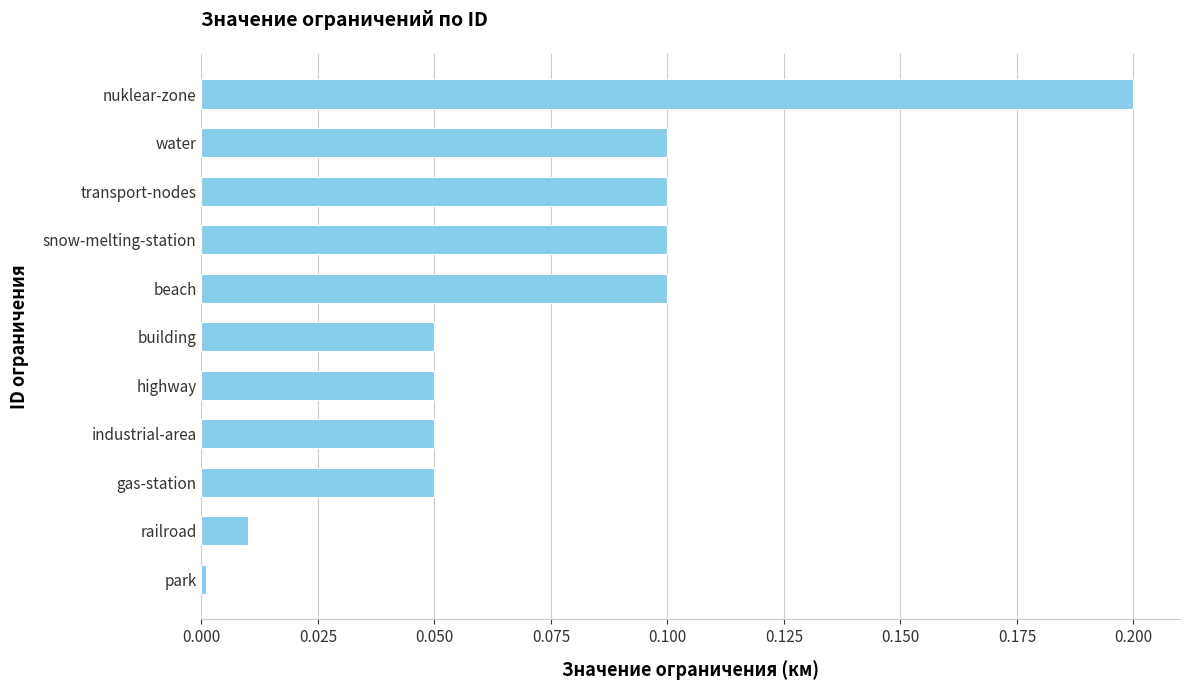

Which has a higher value, transport-nodes or highway?

transport-nodes